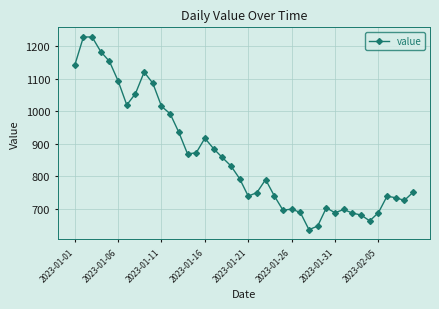

What is the greatest value displayed?

1228